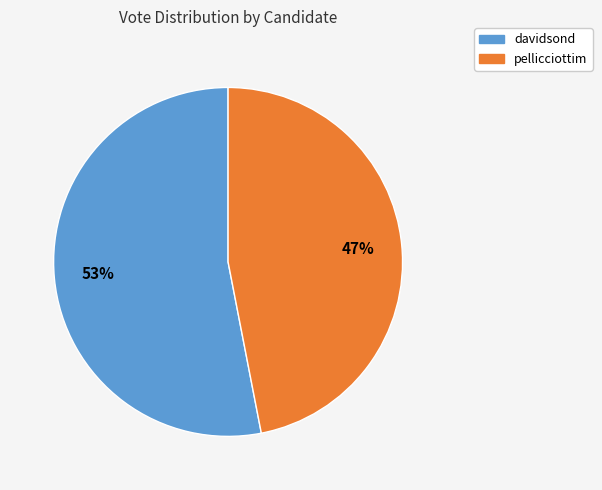

What is the majority slice?

davidsond